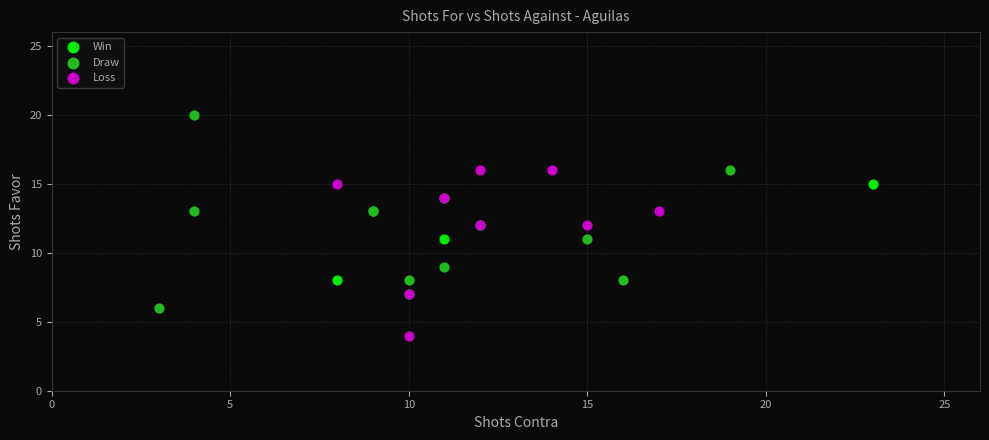

Which series reaches the minimum Y coordinate?

Loss